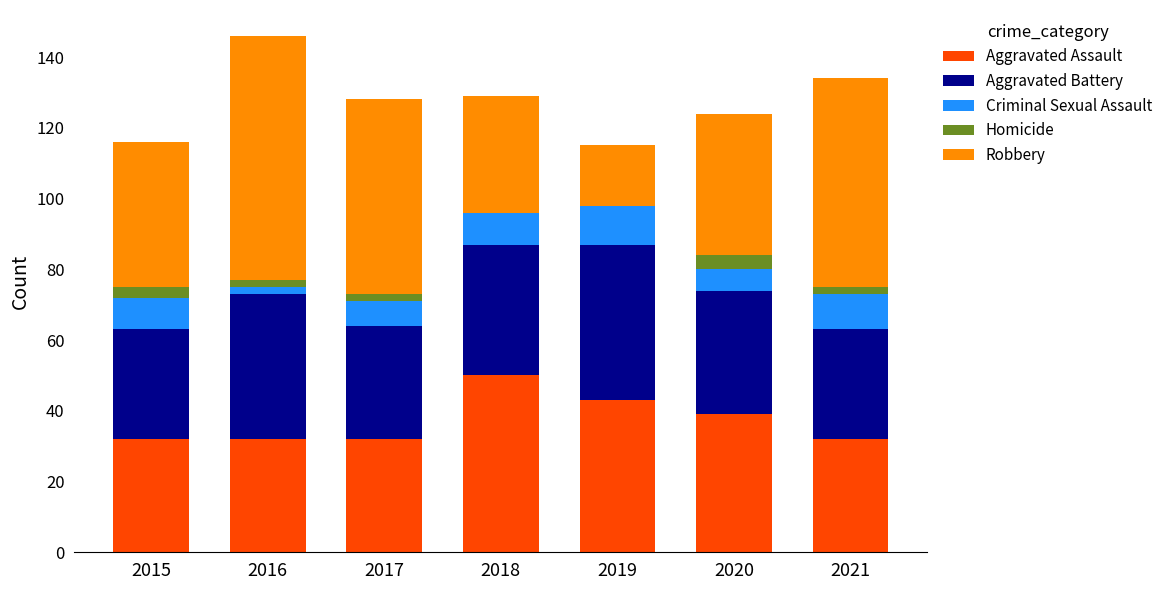

What is the total value across all series at 2019?

115